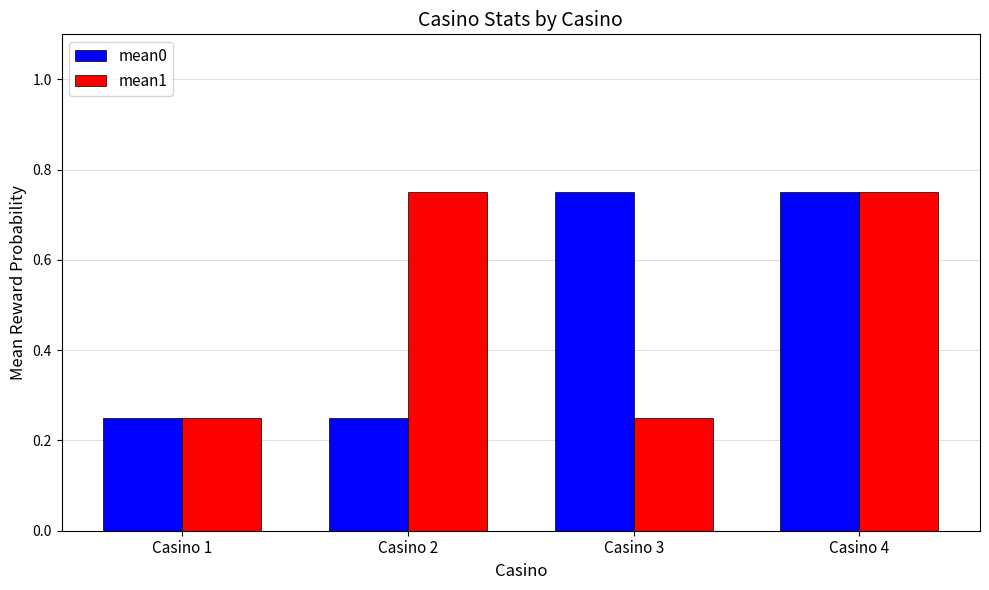

What are all the series names shown in the legend?

mean0, mean1